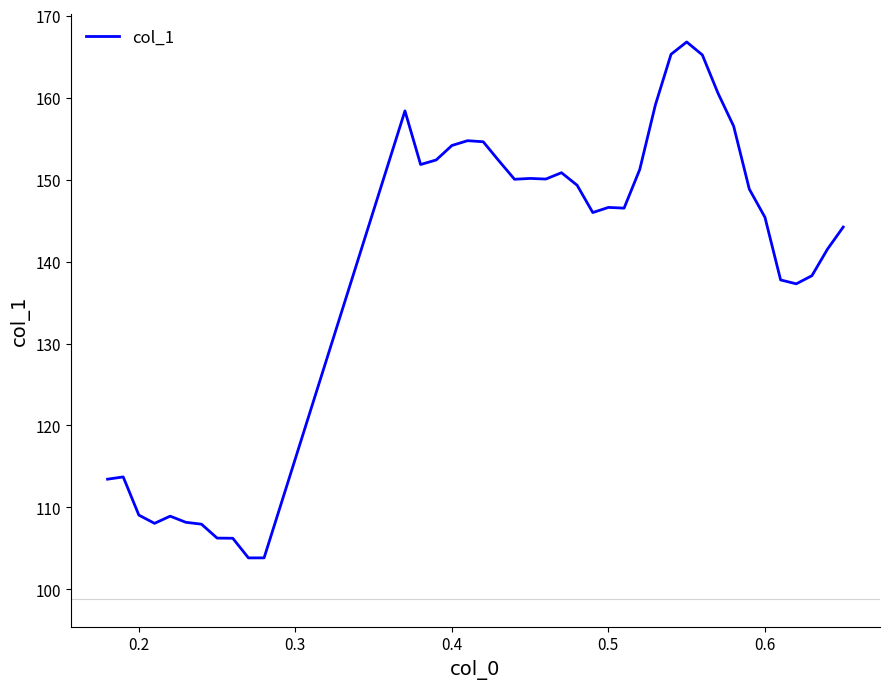

What is the difference between the maximum and minimum values?

63.0